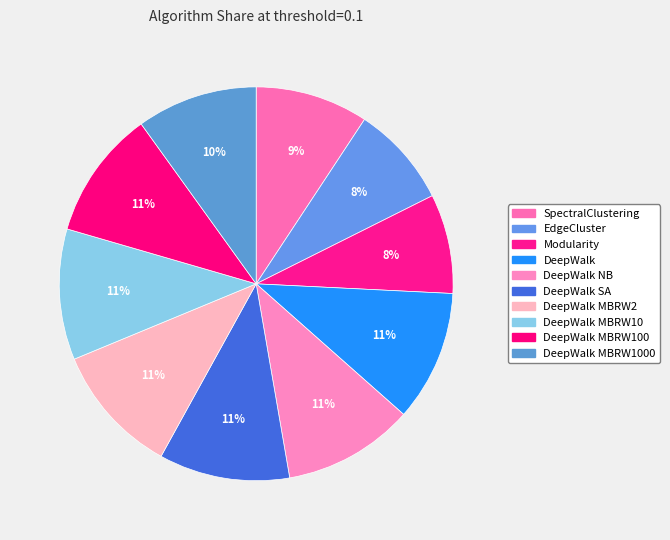

To the nearest percent, what is the combined percentage of DeepWalk and SpectralClustering?

20%